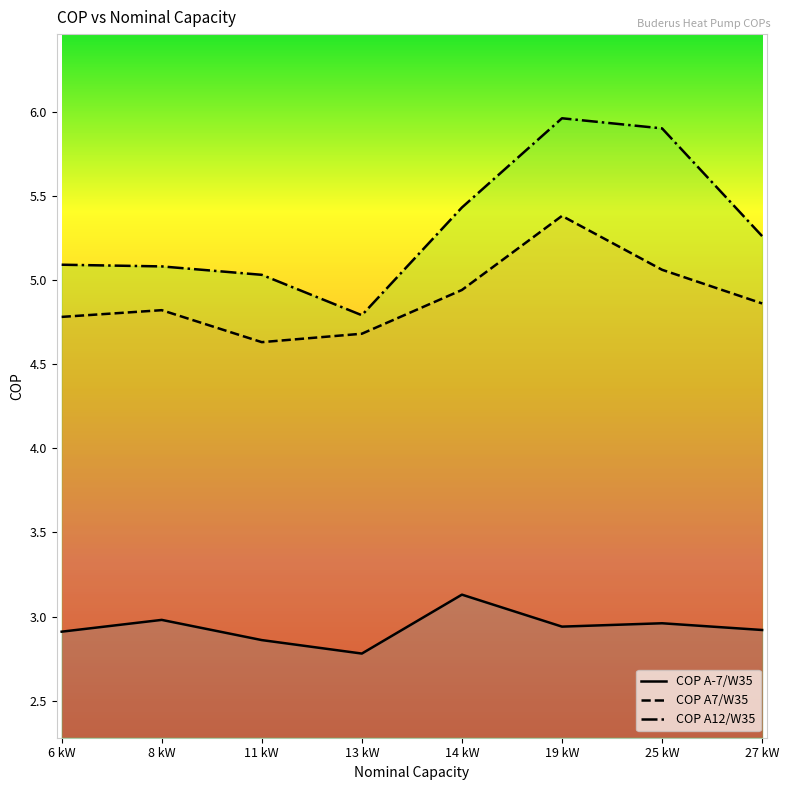

Which series changed the most between 6 kW and 8 kW?

COP A-7/W35